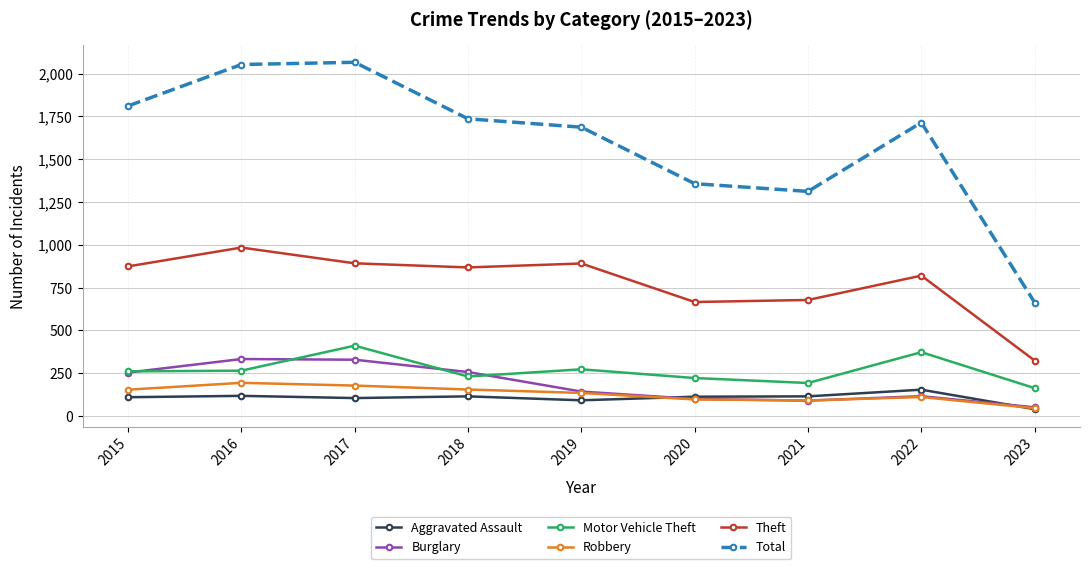

True or false: Total and Aggravated Assault intersect in this chart.

False